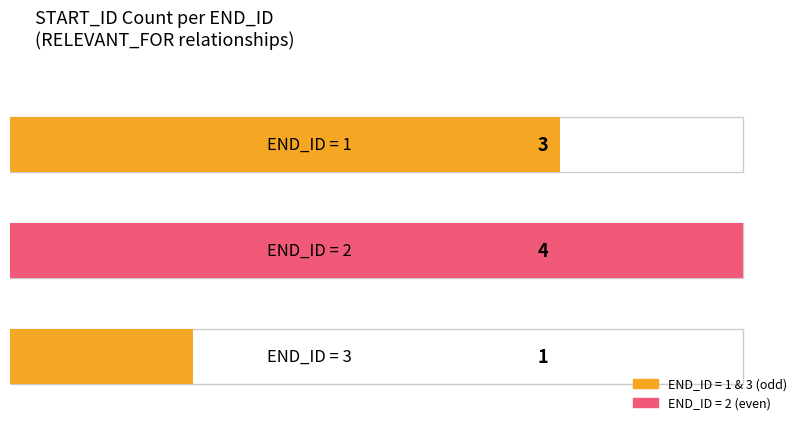

The chart shows a value of 3 at 1. True or false?

True